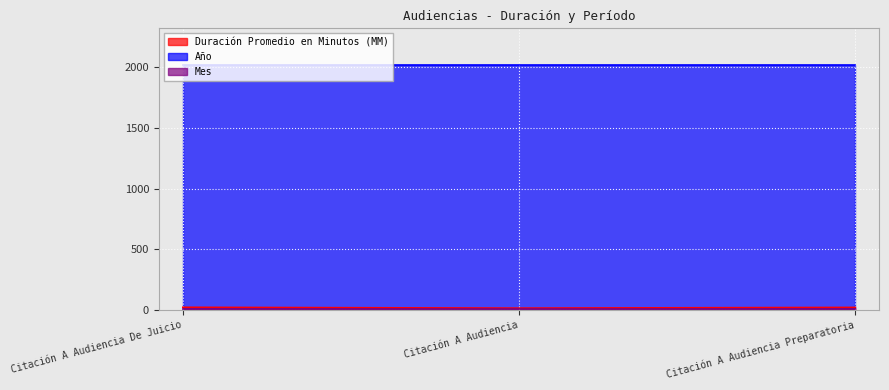

Reading right to left, transcribe all the data shown in this chart.

Duración Promedio en Minutos (MM): Citación A Audiencia Preparatoria=21	Citación A Audiencia De Juicio=22	Citación A Audiencia=15
Año: Citación A Audiencia Preparatoria=2018	Citación A Audiencia De Juicio=2018	Citación A Audiencia=2018
Mes: Citación A Audiencia Preparatoria=8	Citación A Audiencia De Juicio=8	Citación A Audiencia=8